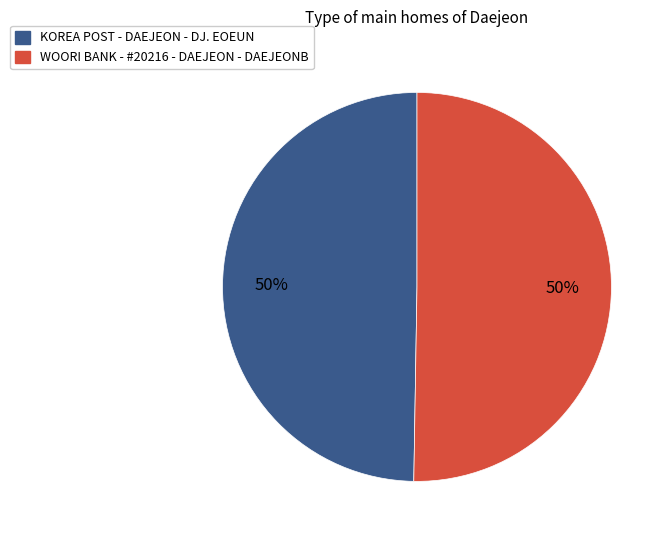

Approximately how many times larger is the value at KOREA POST - DAEJEON - DJ. EOEUN compared to WOORI BANK - #20216 - DAEJEON - DAEJEONB?

1.0